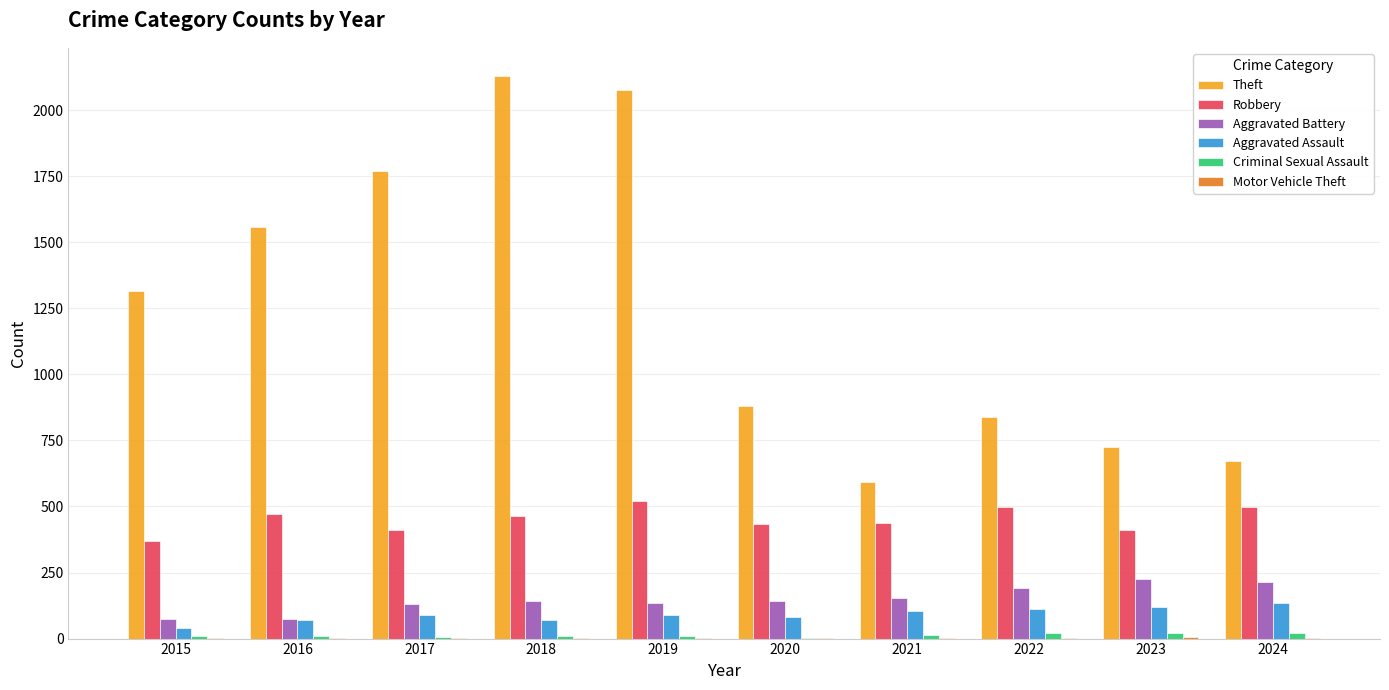

What is the greatest value displayed?

2129